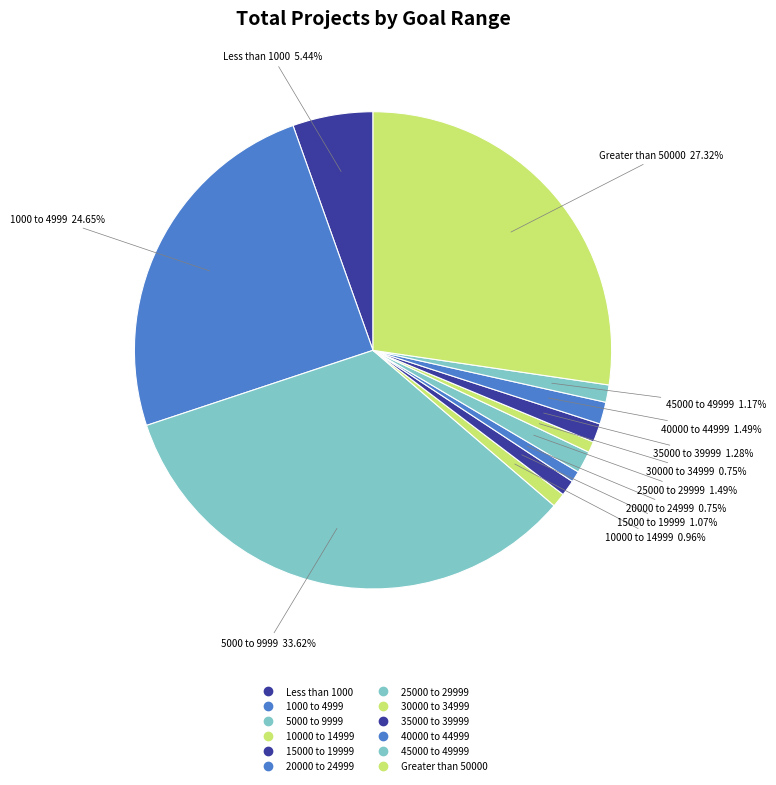

To the nearest percent, what is the difference between the largest and smallest slice percentages?

33%